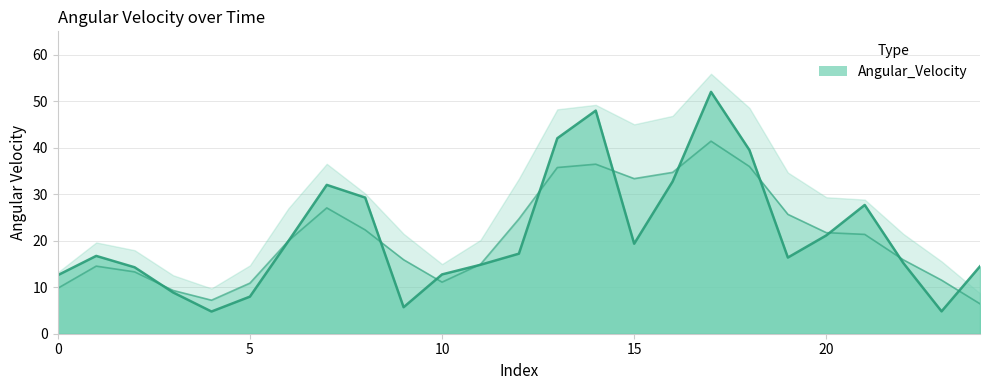

What is the sum of the values at 20 and 10?

33.9